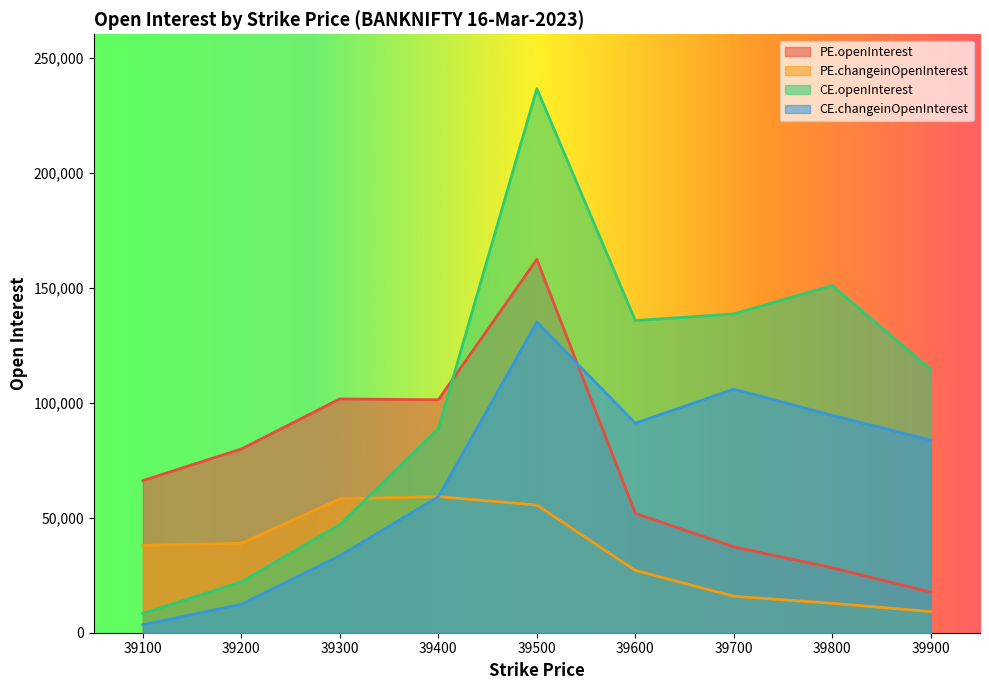

What is the value of the PE.changeinOpenInterest point at the 3rd from the left?

58264